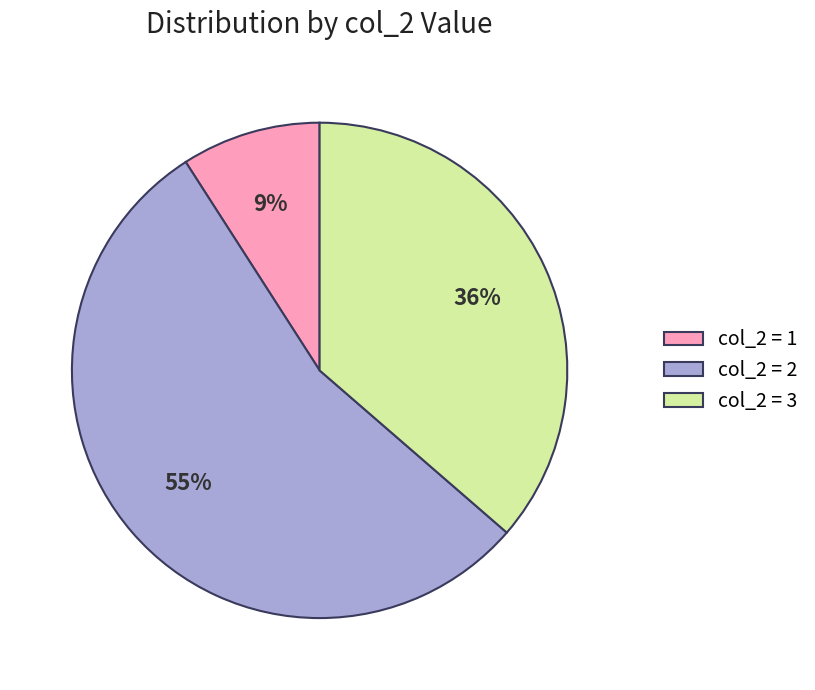

Is it true that col_2 = 3 is 23% of the pie?

False